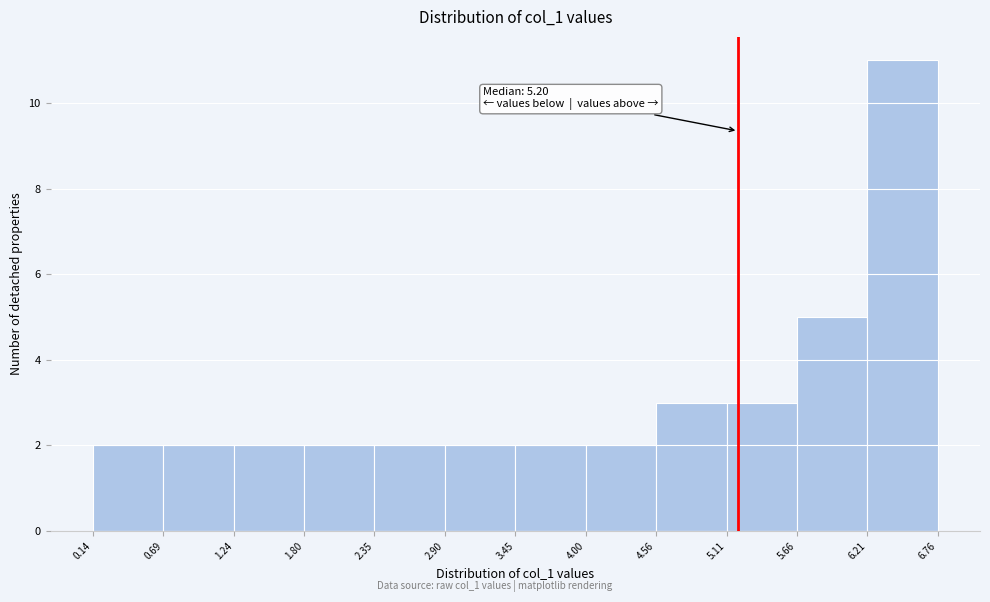

Which range on the x-axis has the tallest bar?

6.21 to 6.76